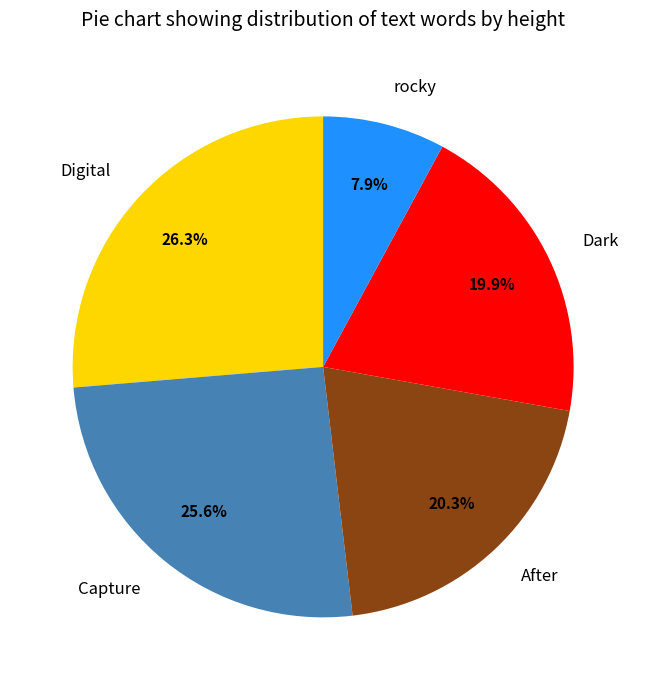

To the nearest percent, what is the combined percentage of After and Digital?

47%